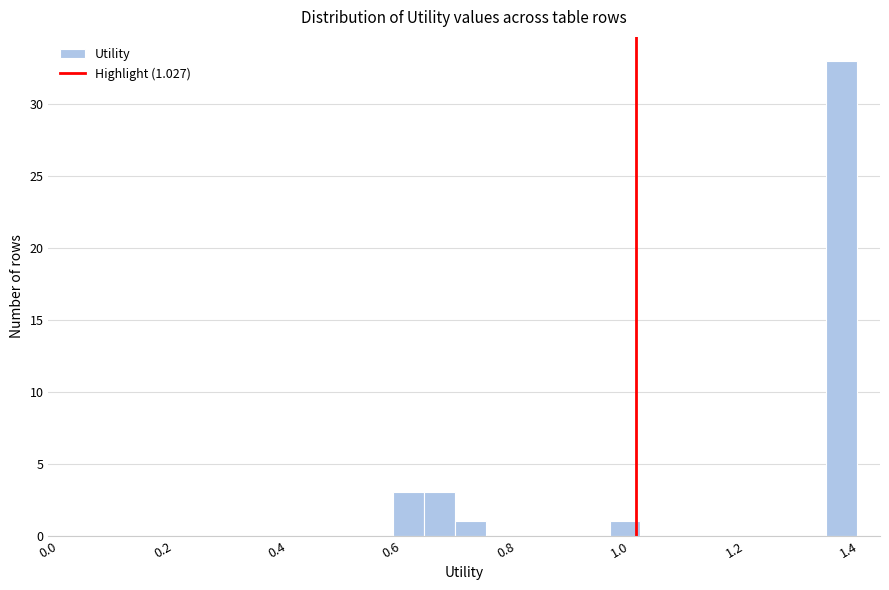

Read against the x-axis, roughly where is the centre of the tallest bar?

1.38